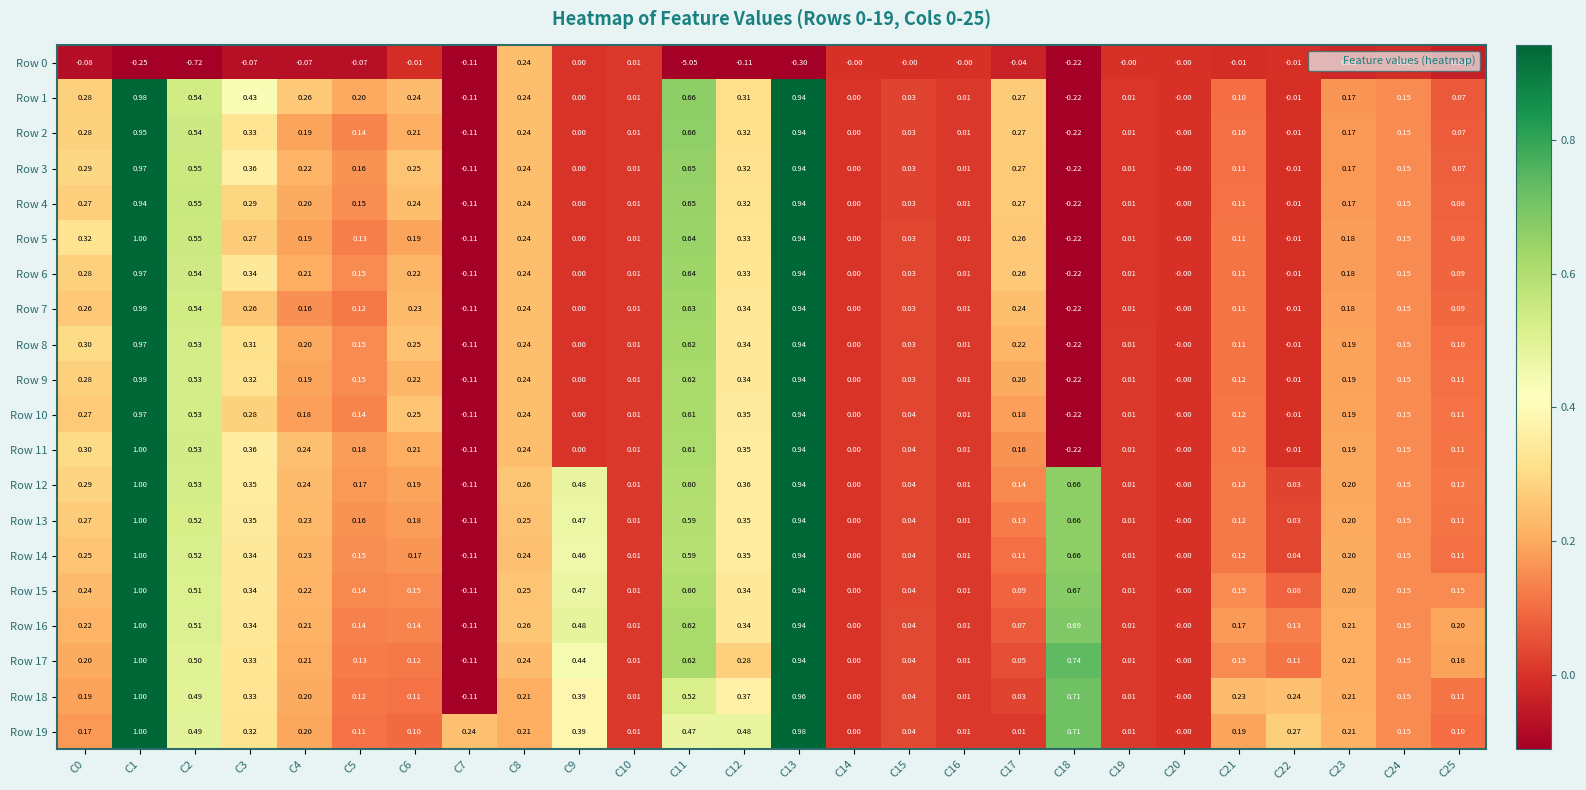

Is the value of Row 19 at C15 greater than the value of Row 13 at C25?

No